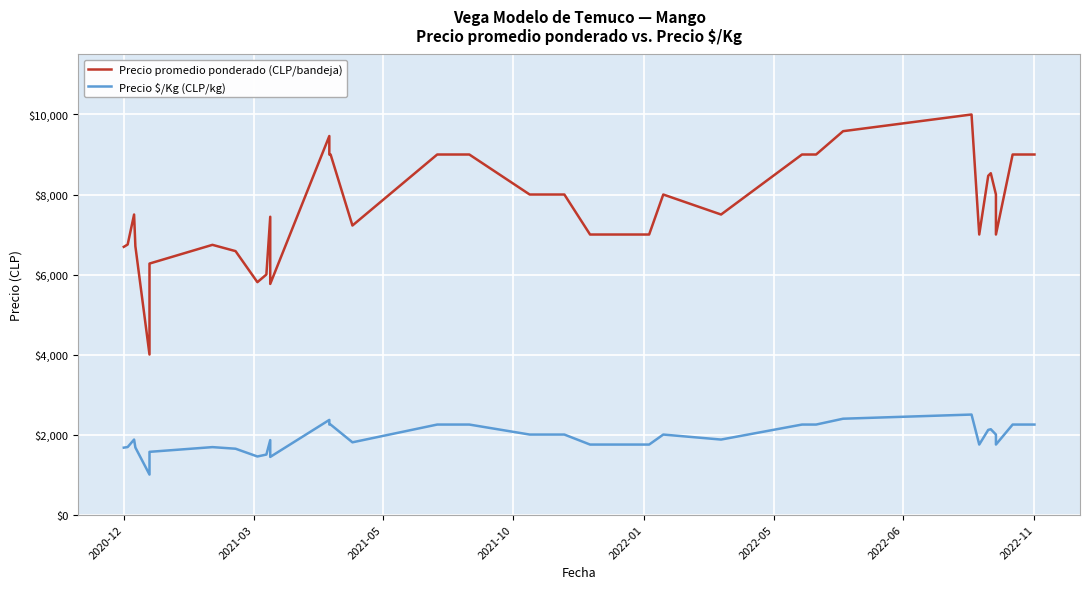

What is the difference between the second highest and second lowest values in the Precio $/Kg (CLP/kg) series?

955